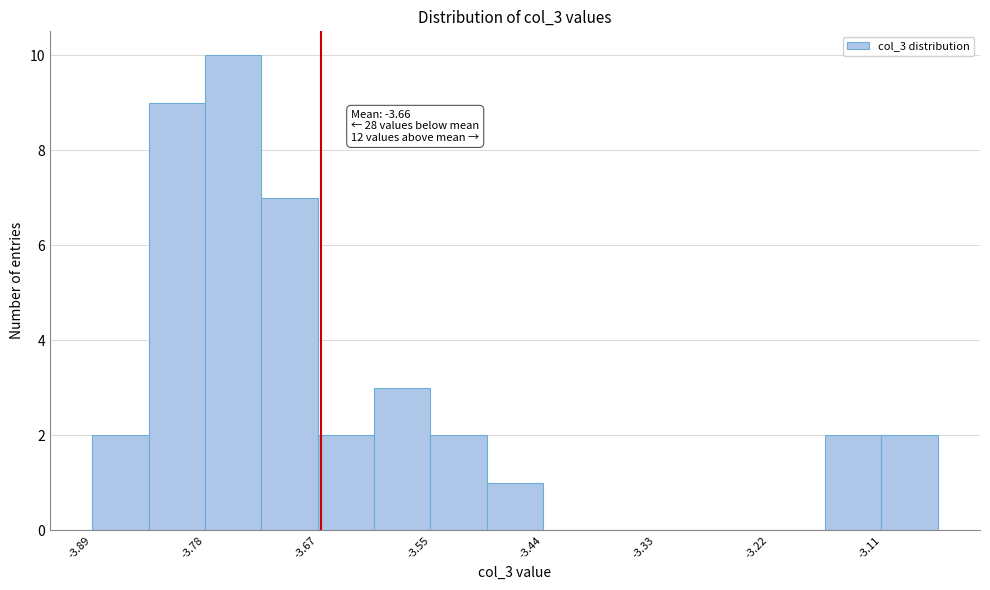

Read against the x-axis, roughly where is the centre of the tallest bar?

-3.74